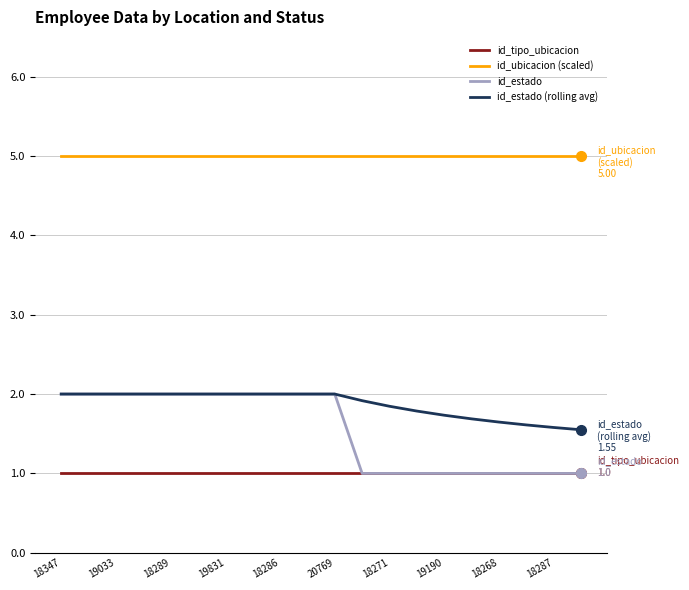

What is the highest value of the id_estado series?

2.0